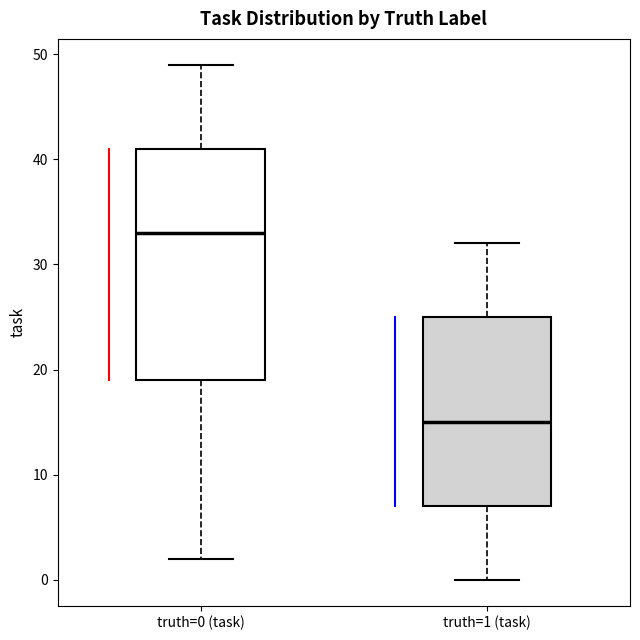

Reading left to right, read every box against the y-axis: the position of its median line, the range the box covers, and the ends of its whiskers. The values are not printed on the chart, so give them approximately, as read against the axis.

truth=0 (task): median 33, box 19 to 41, whiskers 2 to 49
truth=1 (task): median 15, box 7 to 25, whiskers 0 to 32